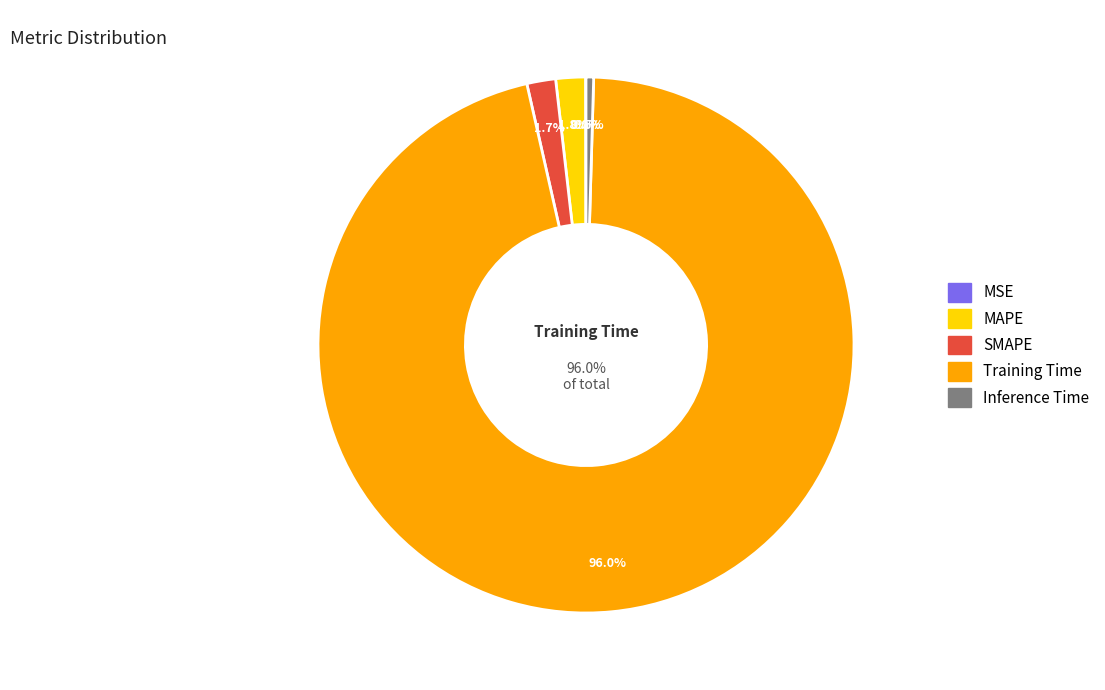

The Inference Time slice represents 1% of the pie. True or false?

False